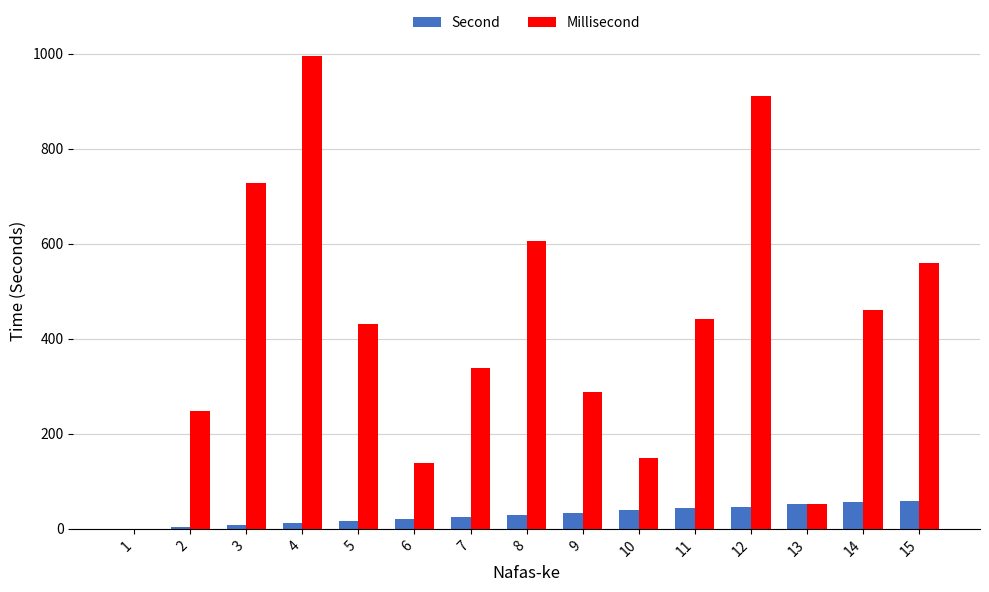

Which series has the largest total across all categories?

Millisecond